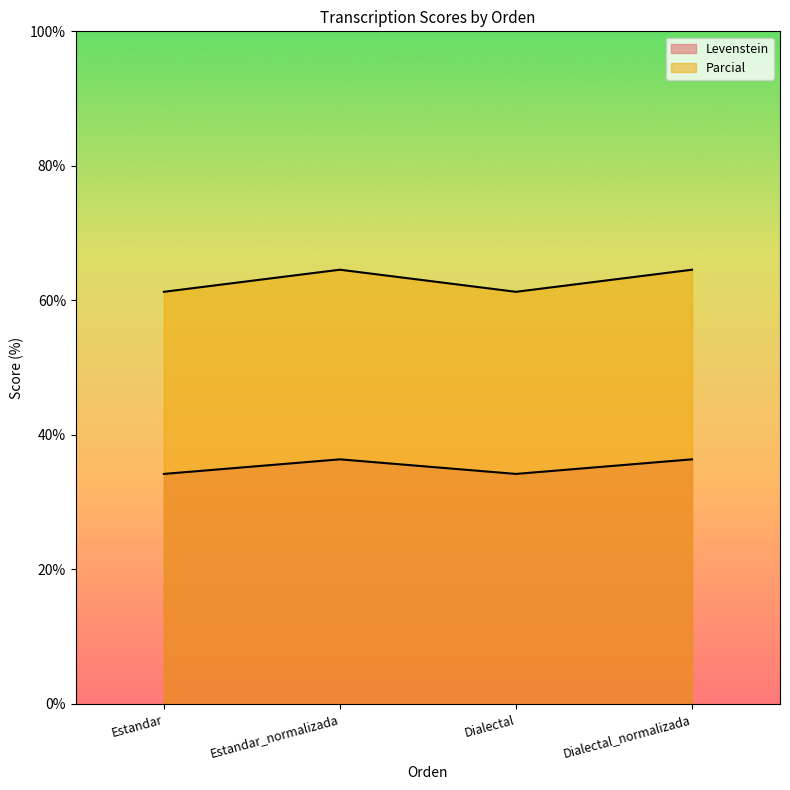

What is the difference between the second highest and second lowest values in the Levenstein series?

2.2